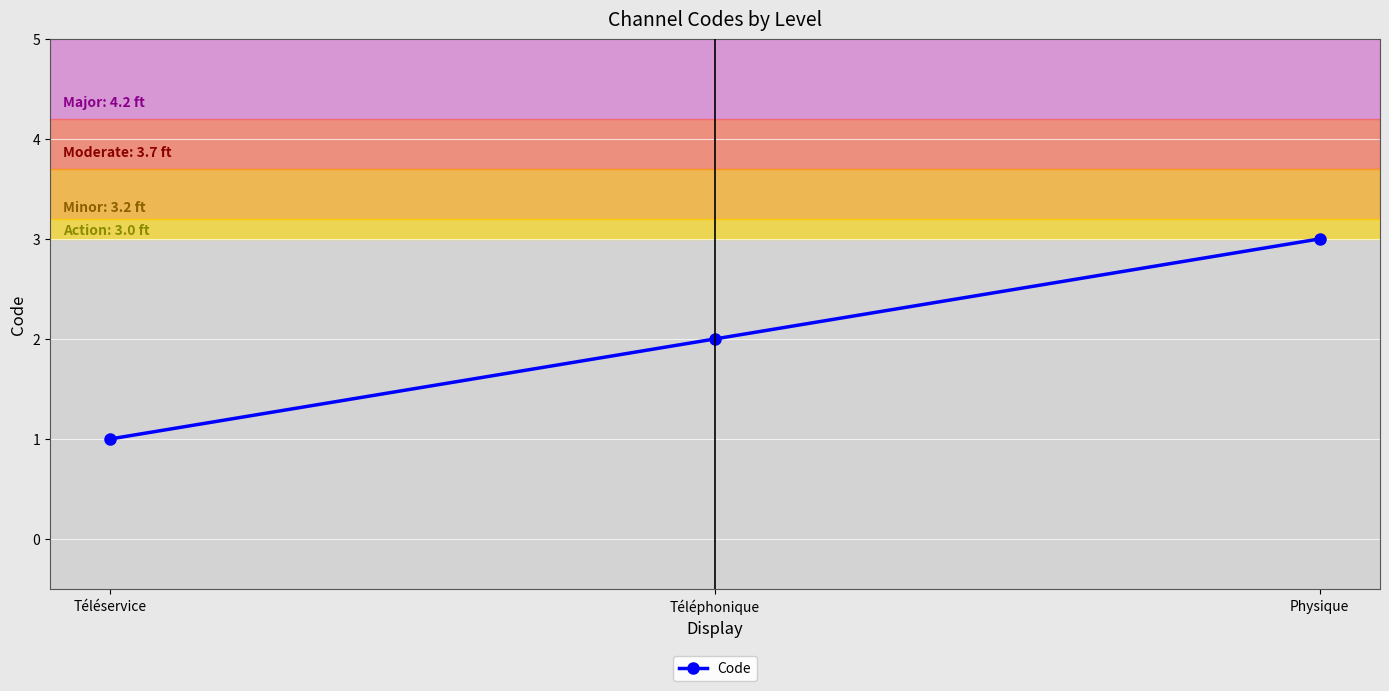

Rank the categories by value from highest to lowest.

Physique, Téléphonique, Téléservice